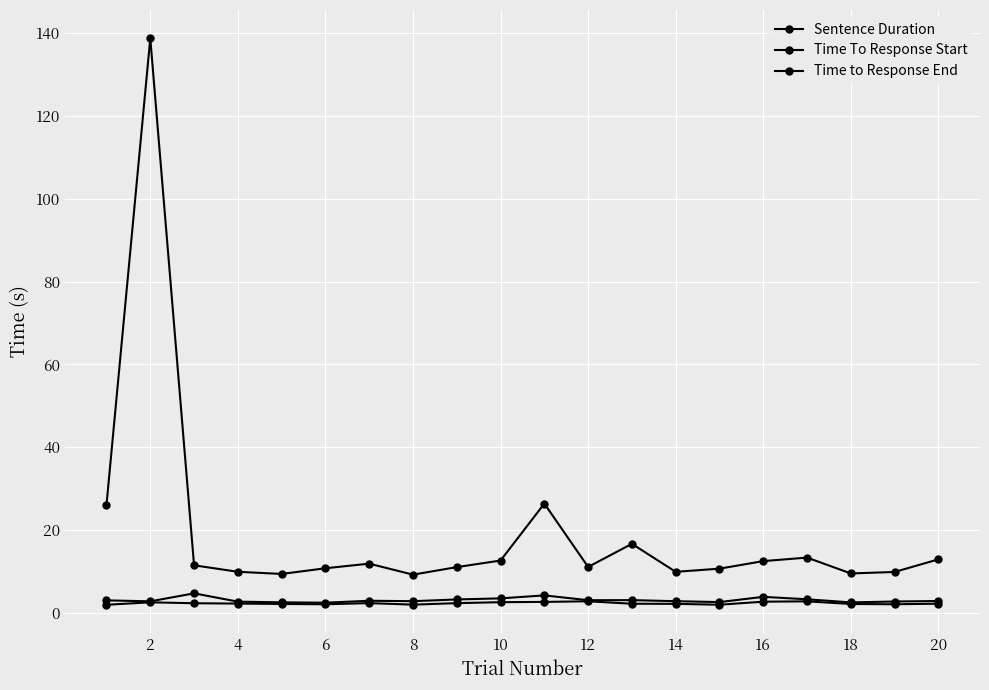

How many series are shown in this chart?

3